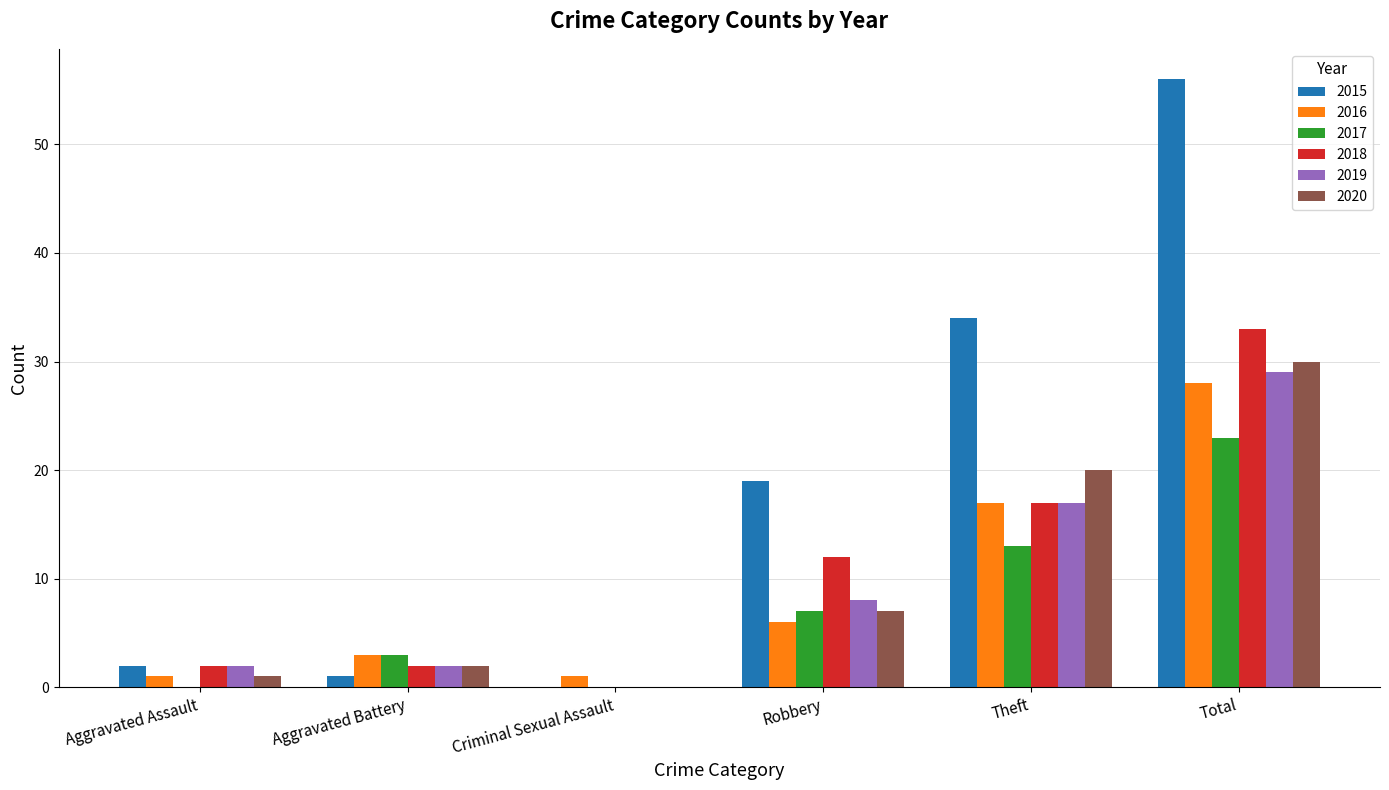

Reading left to right, extract all data points from this chart.

2015: 2	1	0	19	34	56
2016: 1	3	1	6	17	28
2017: 0	3	0	7	13	23
2018: 2	2	0	12	17	33
2019: 2	2	0	8	17	29
2020: 1	2	0	7	20	30